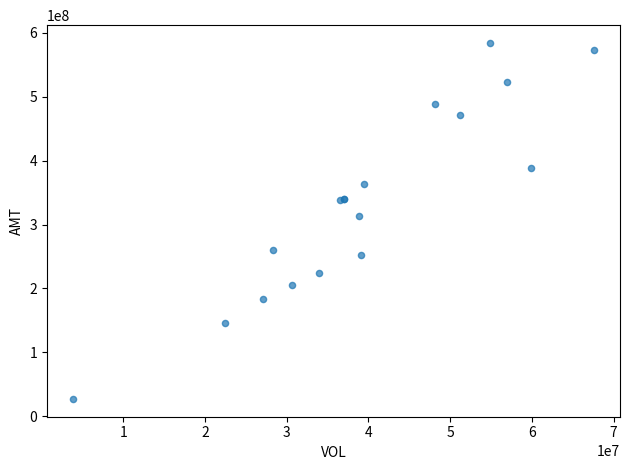

What Y value in the scatter plot is closest to 305648449?

312749516.2